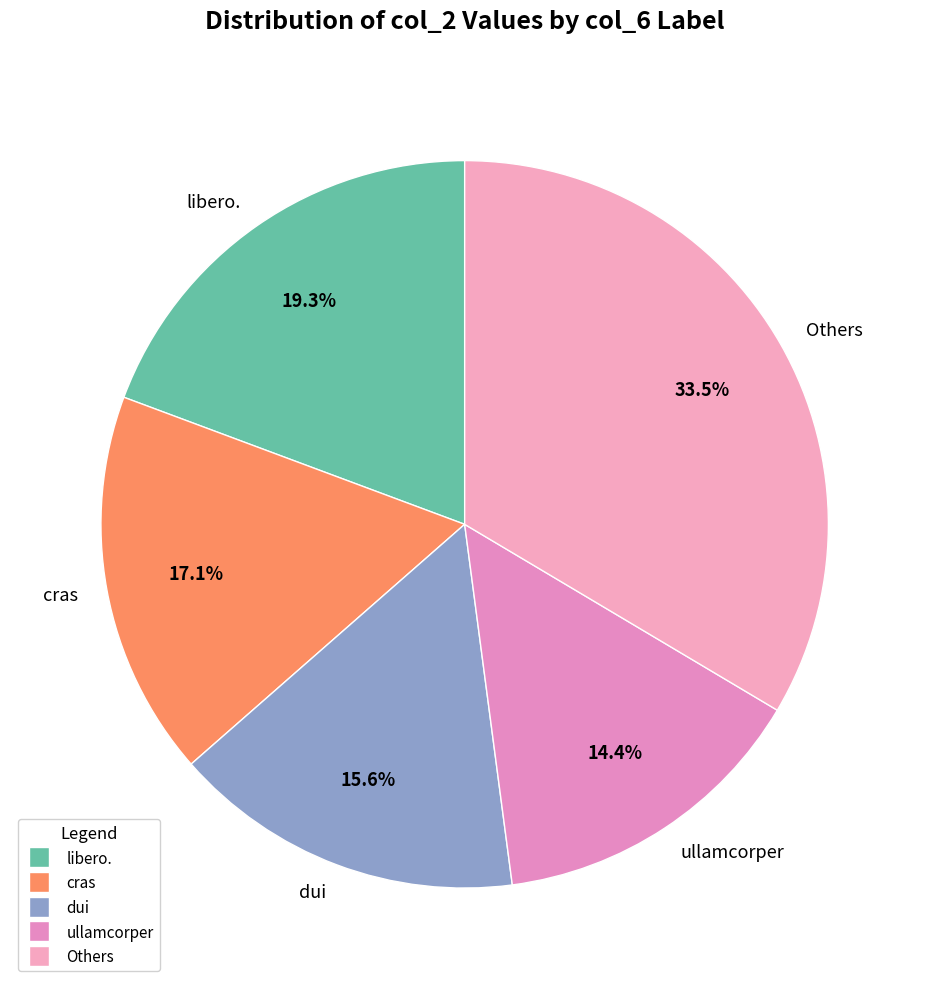

How many segments does this pie chart have?

5